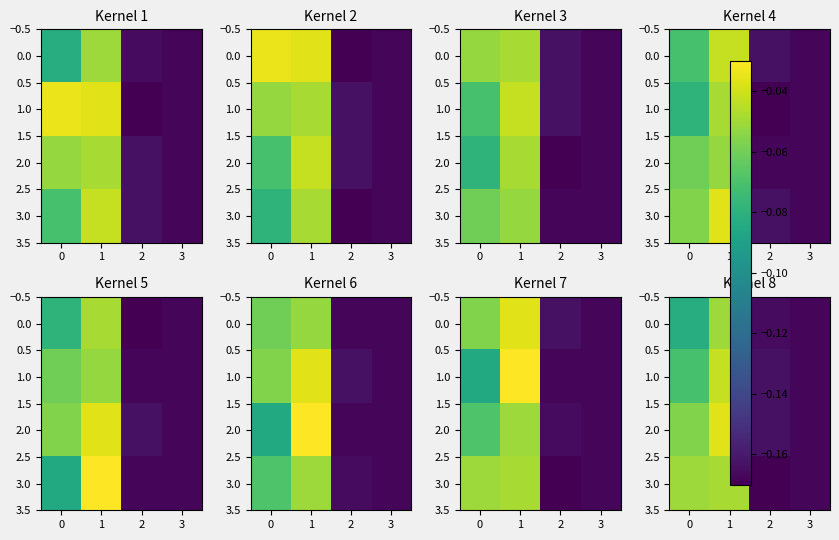

What is the smallest value displayed?

-0.2